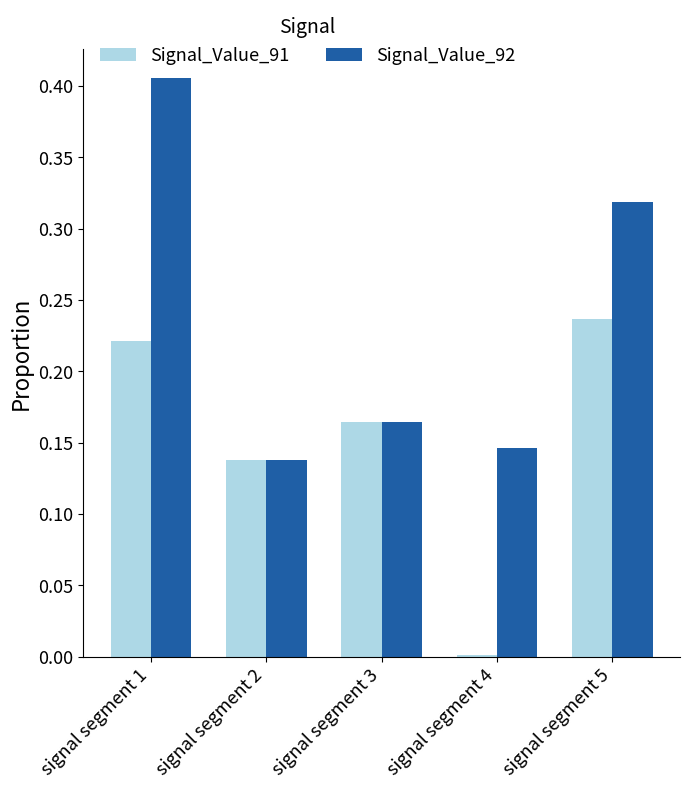

Which series has the largest range (max minus min)?

Signal_Value_92